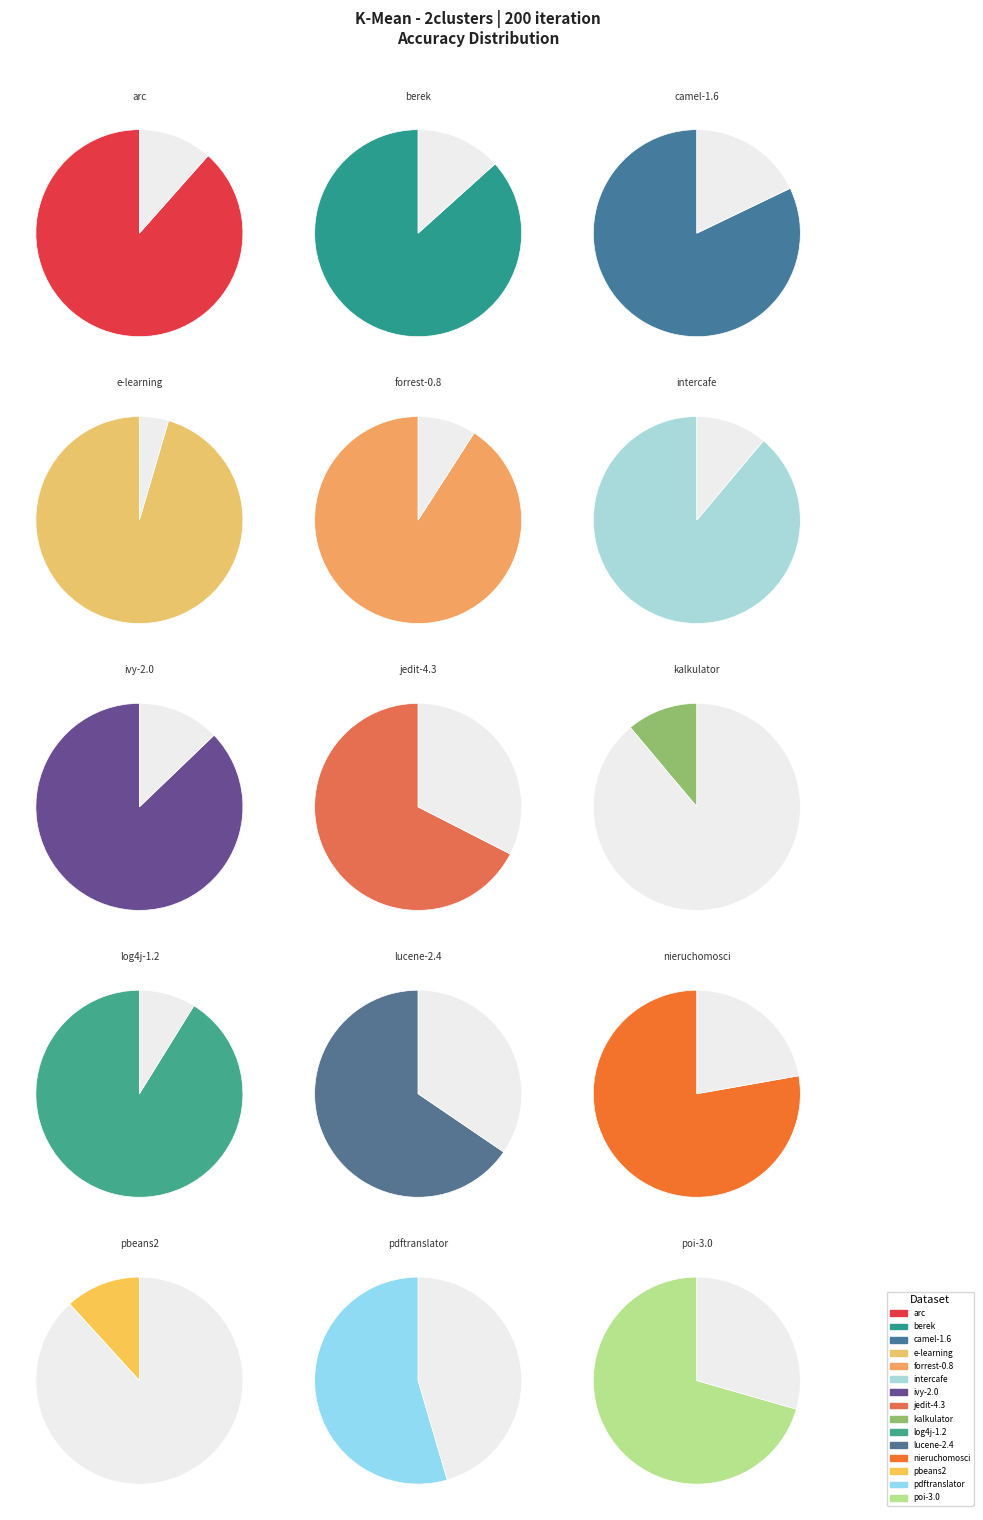

What is the change in value from ivy-2.0 to nieruchomosci?

-9.4